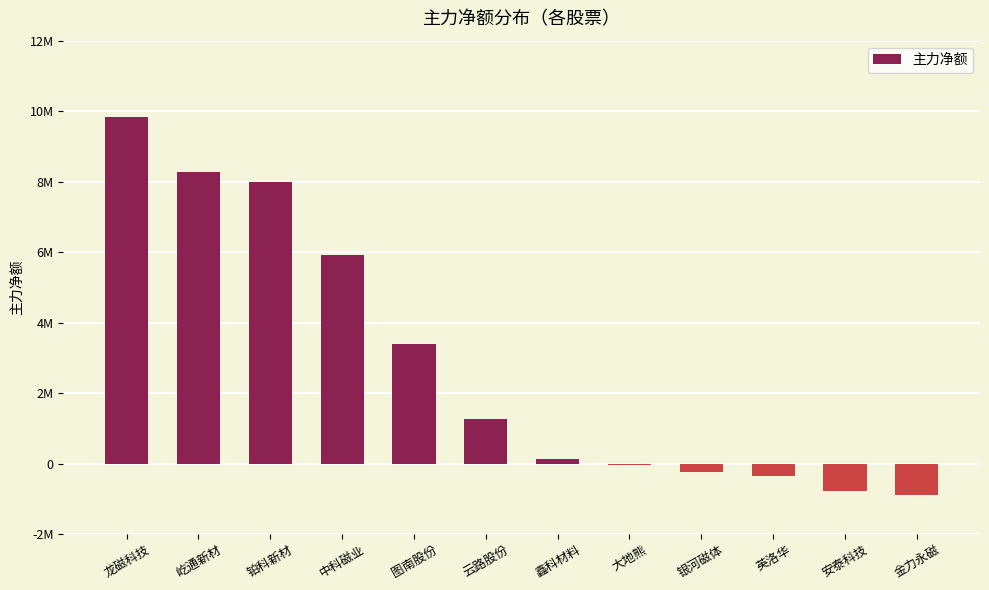

What is the change in value from 鑫科材料 to 金力永磁?

-1015222